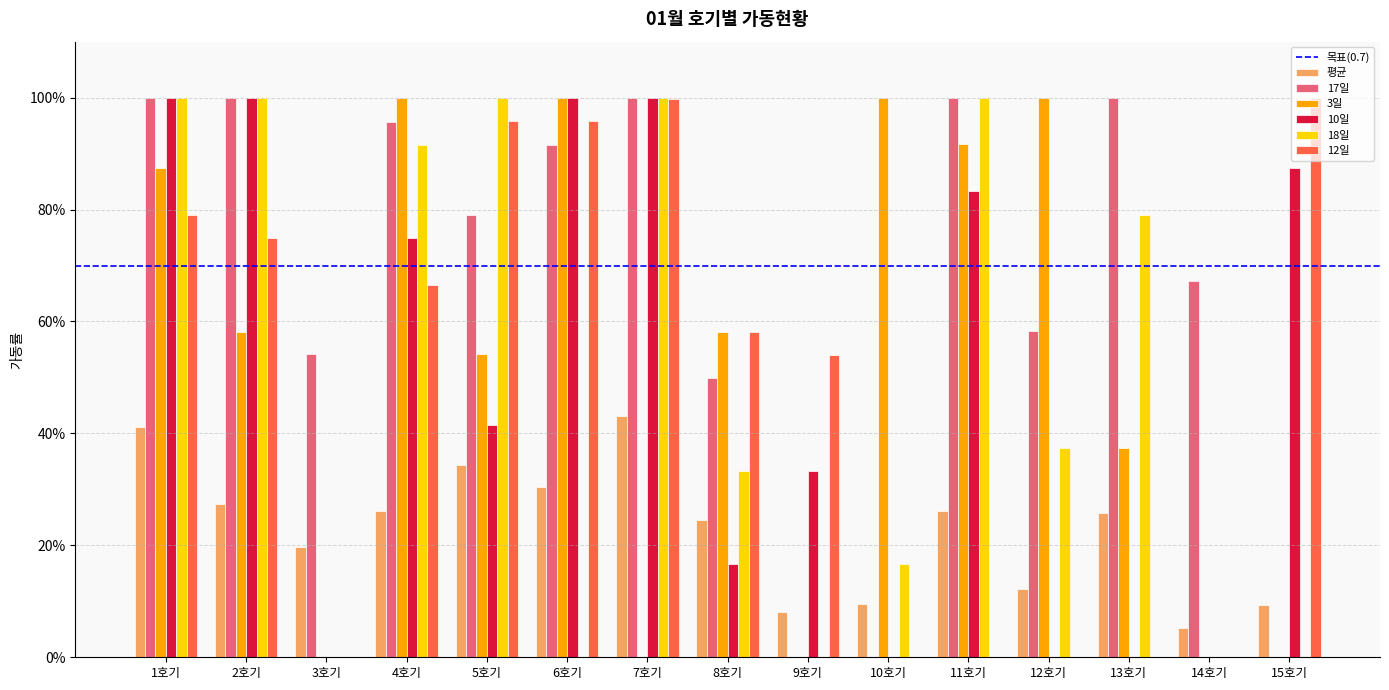

Does the chart contain stacked bars?

No